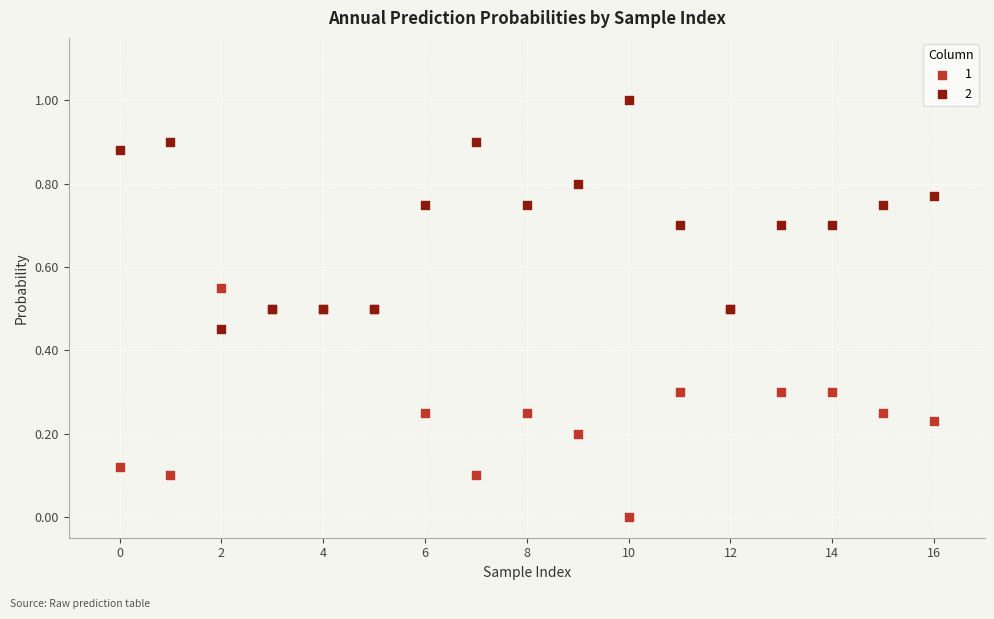

Which series reaches the minimum Y coordinate?

1